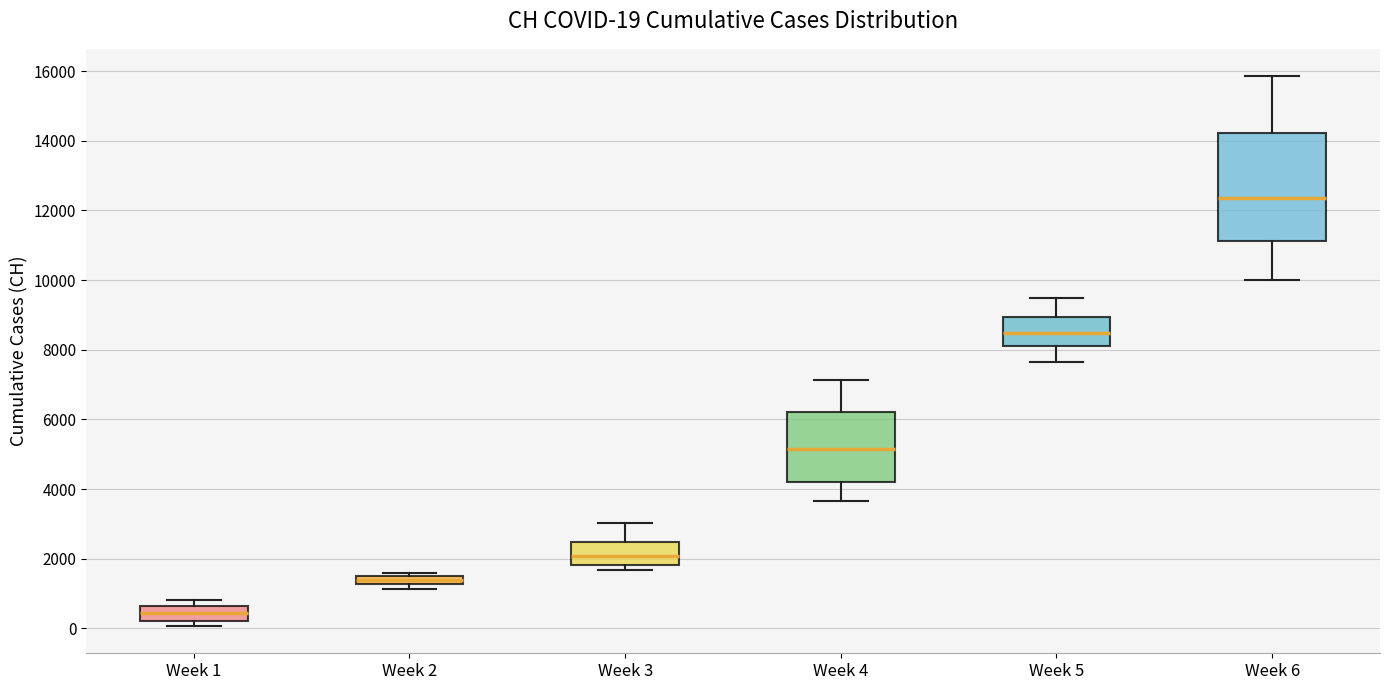

Which box has the highest median line?

Week 6